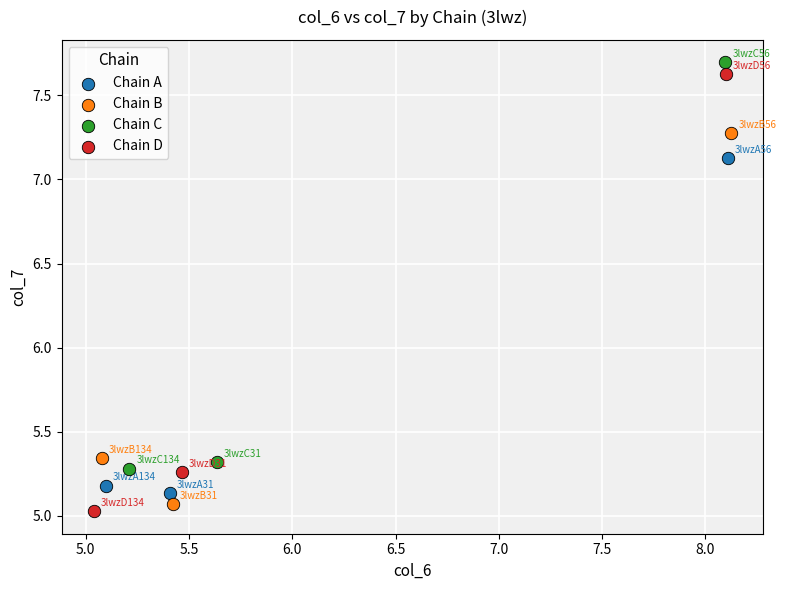

Which series has the widest spread of Y values?

Chain D